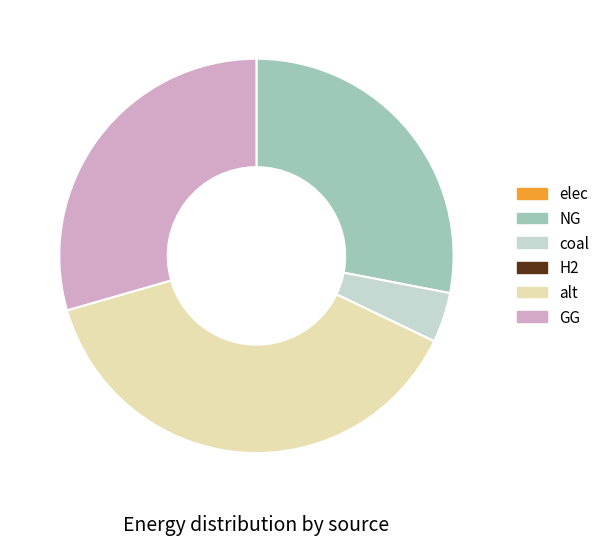

The alt slice represents 49% of the pie. True or false?

False